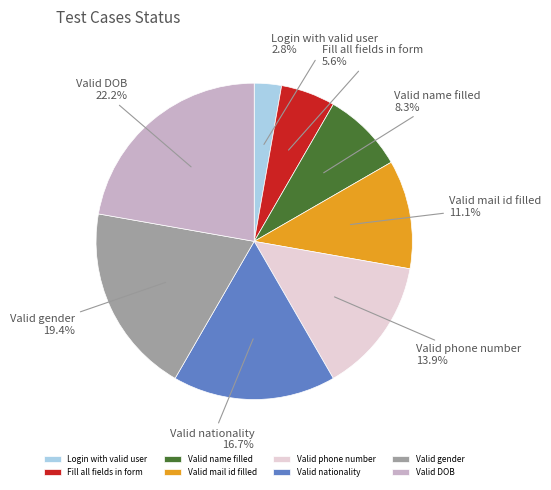

How many segments does this pie chart have?

8